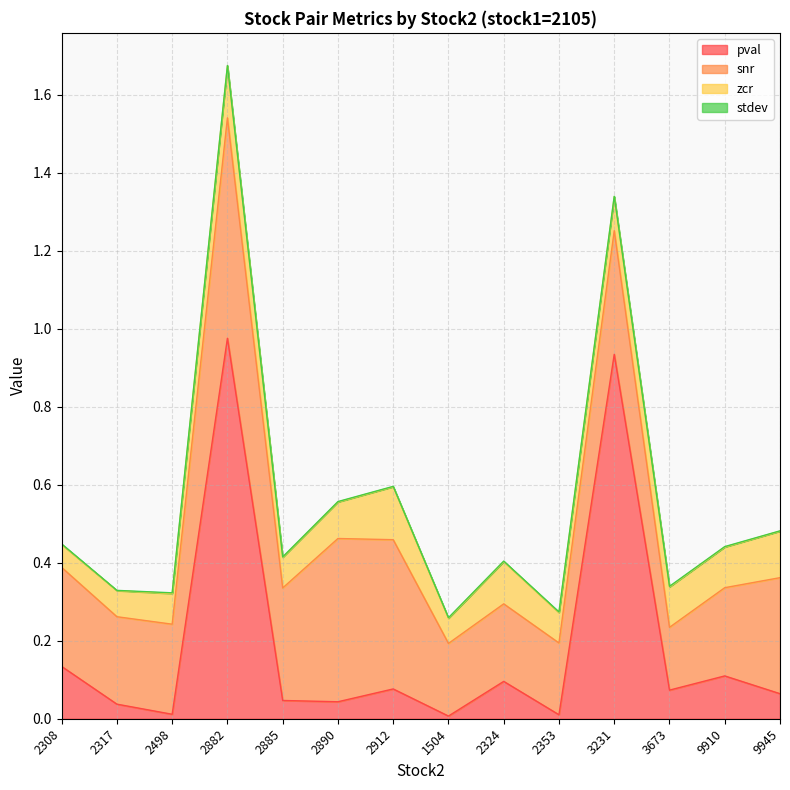

Where is the first local maximum for zcr?

2882